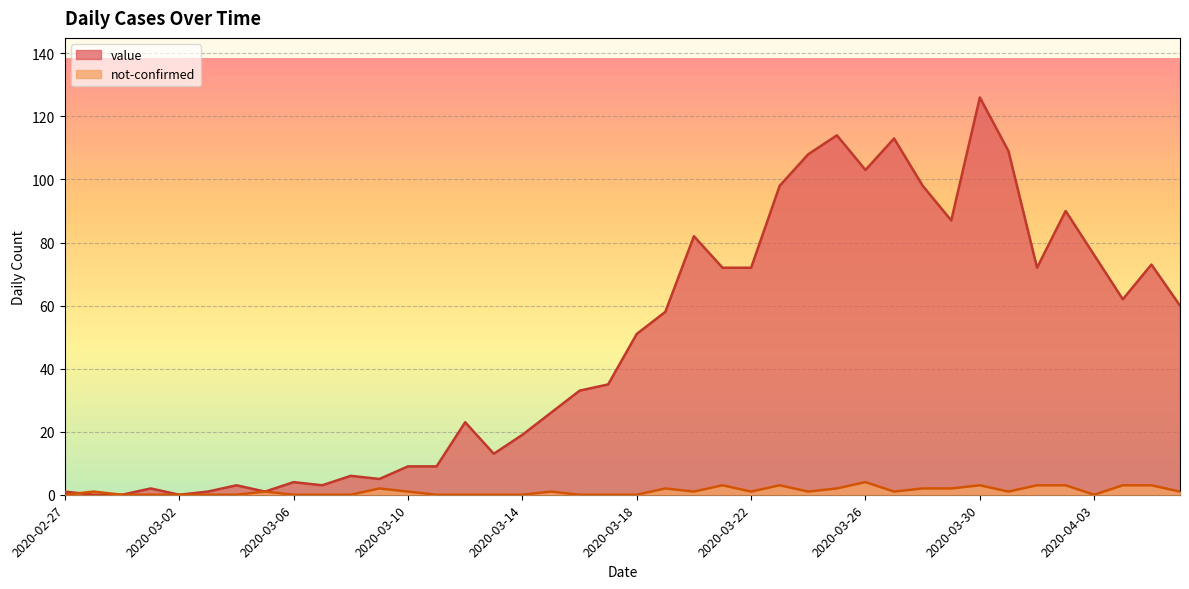

What is the maximum value for not-confirmed?

4